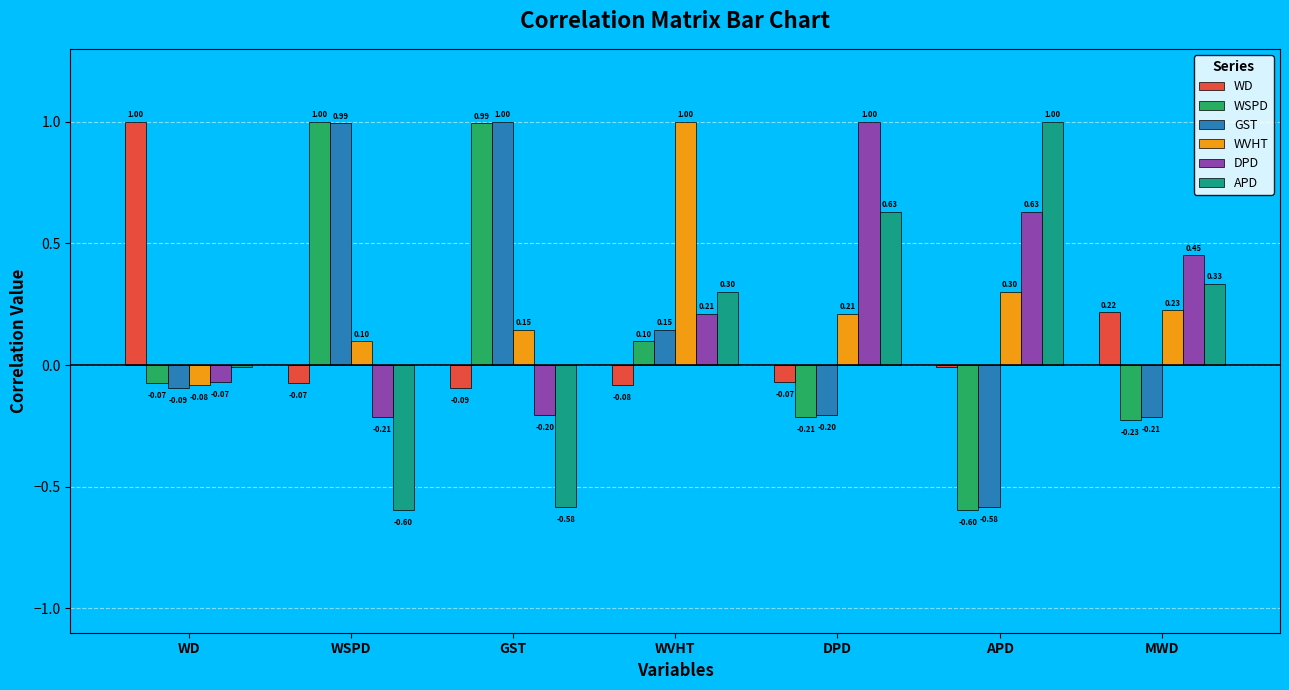

What is the lowest value of the GST series?

-0.6